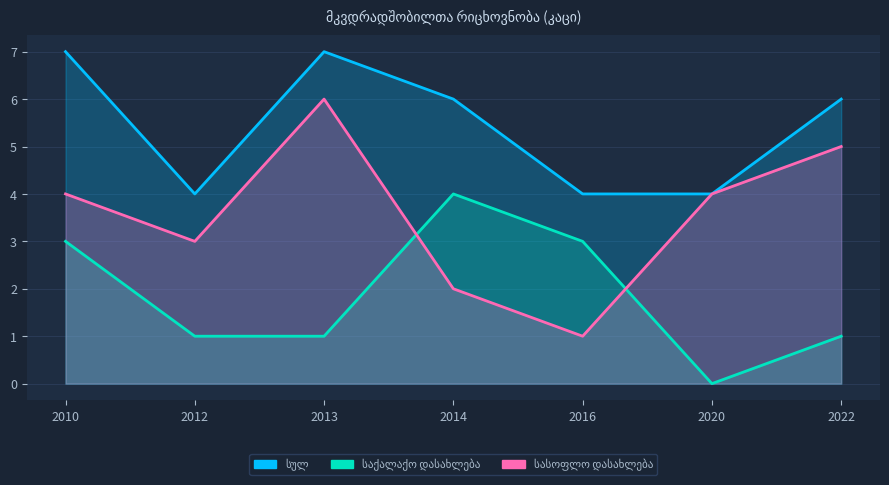

True or false: საქალაქო დასახლება and სულ cross at least once.

False